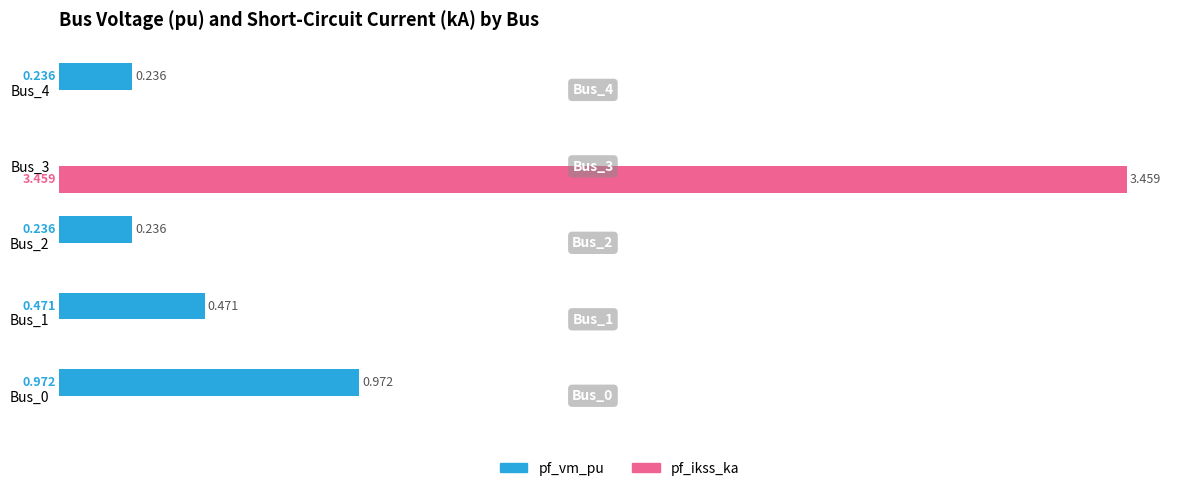

Between Bus_0 and Bus_4, which series saw the biggest shift?

pf_vm_pu